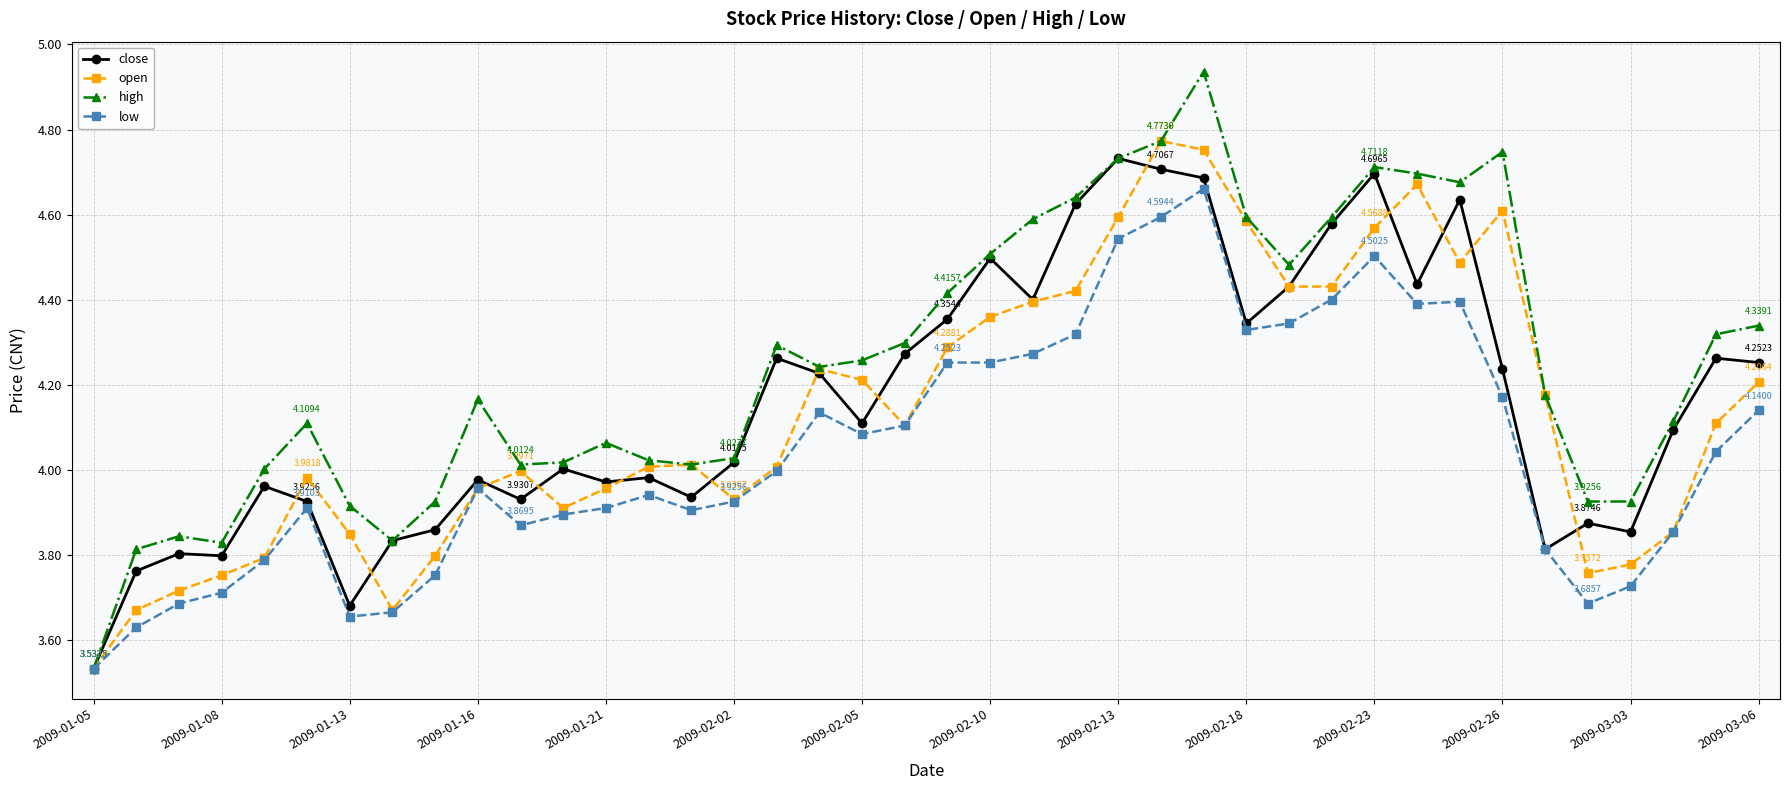

List the series in order of their peak value, lowest first.

low, close, open, high